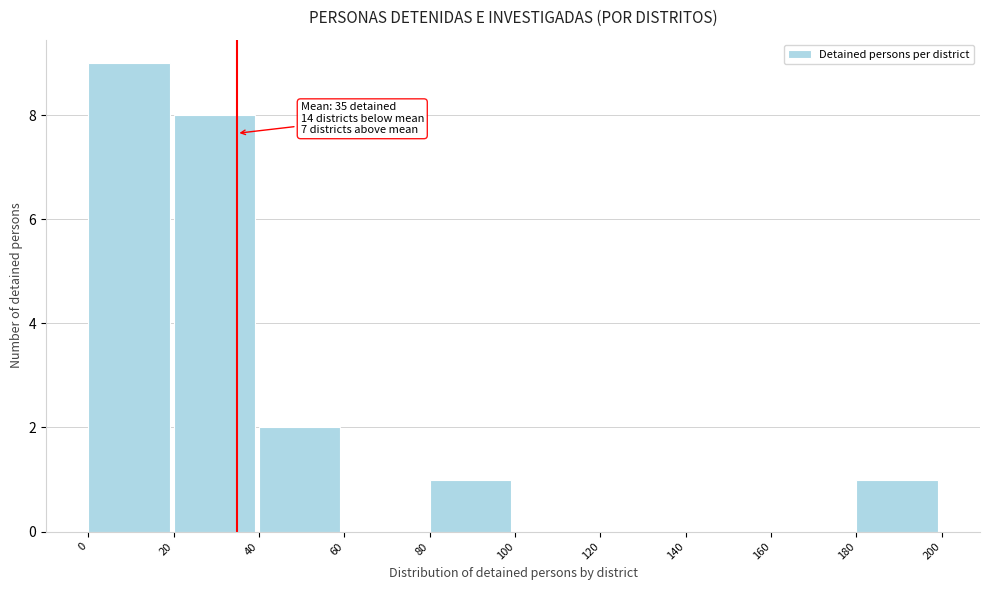

Which range on the x-axis has the tallest bar?

0 to 20